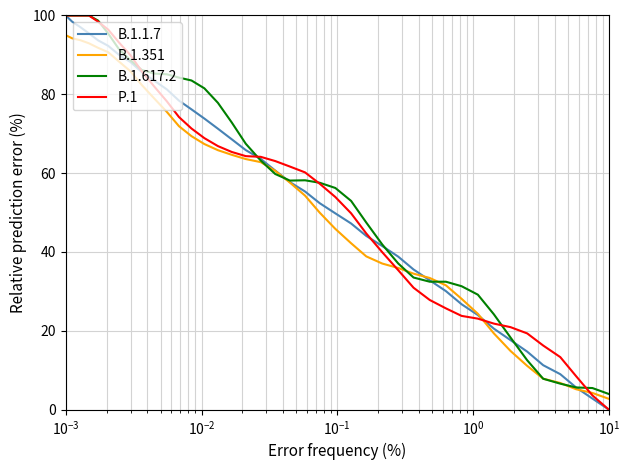

How many lines are shown in the chart?

4